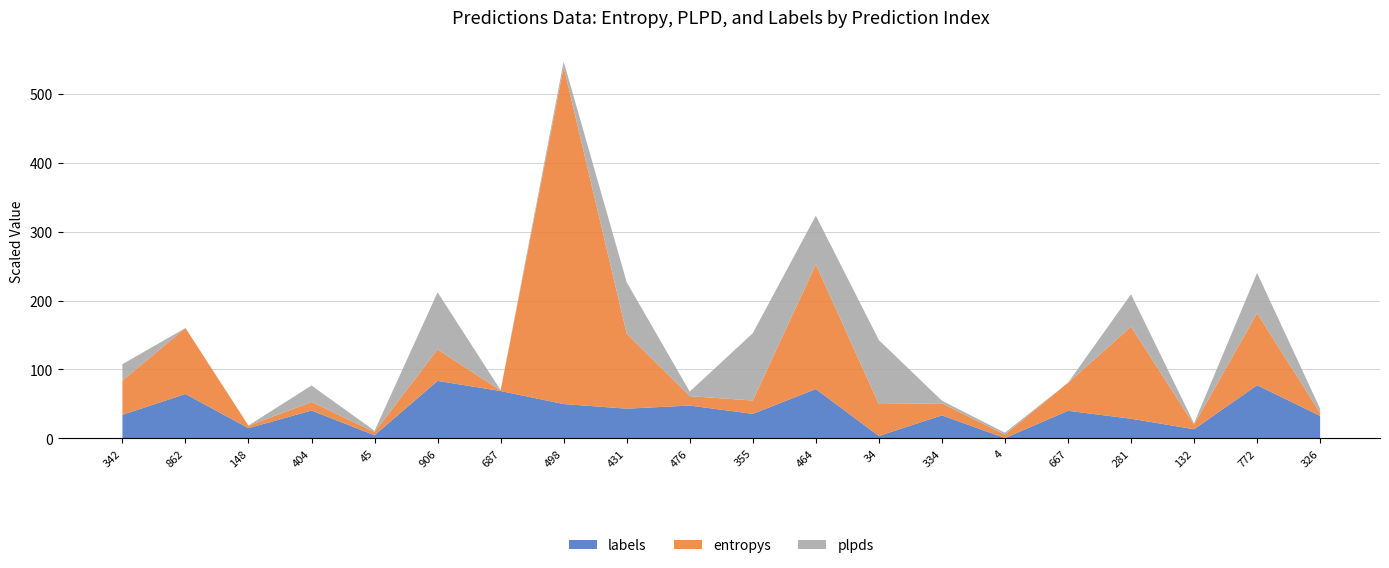

Is it true that labels equals 43.1 at 431?

True